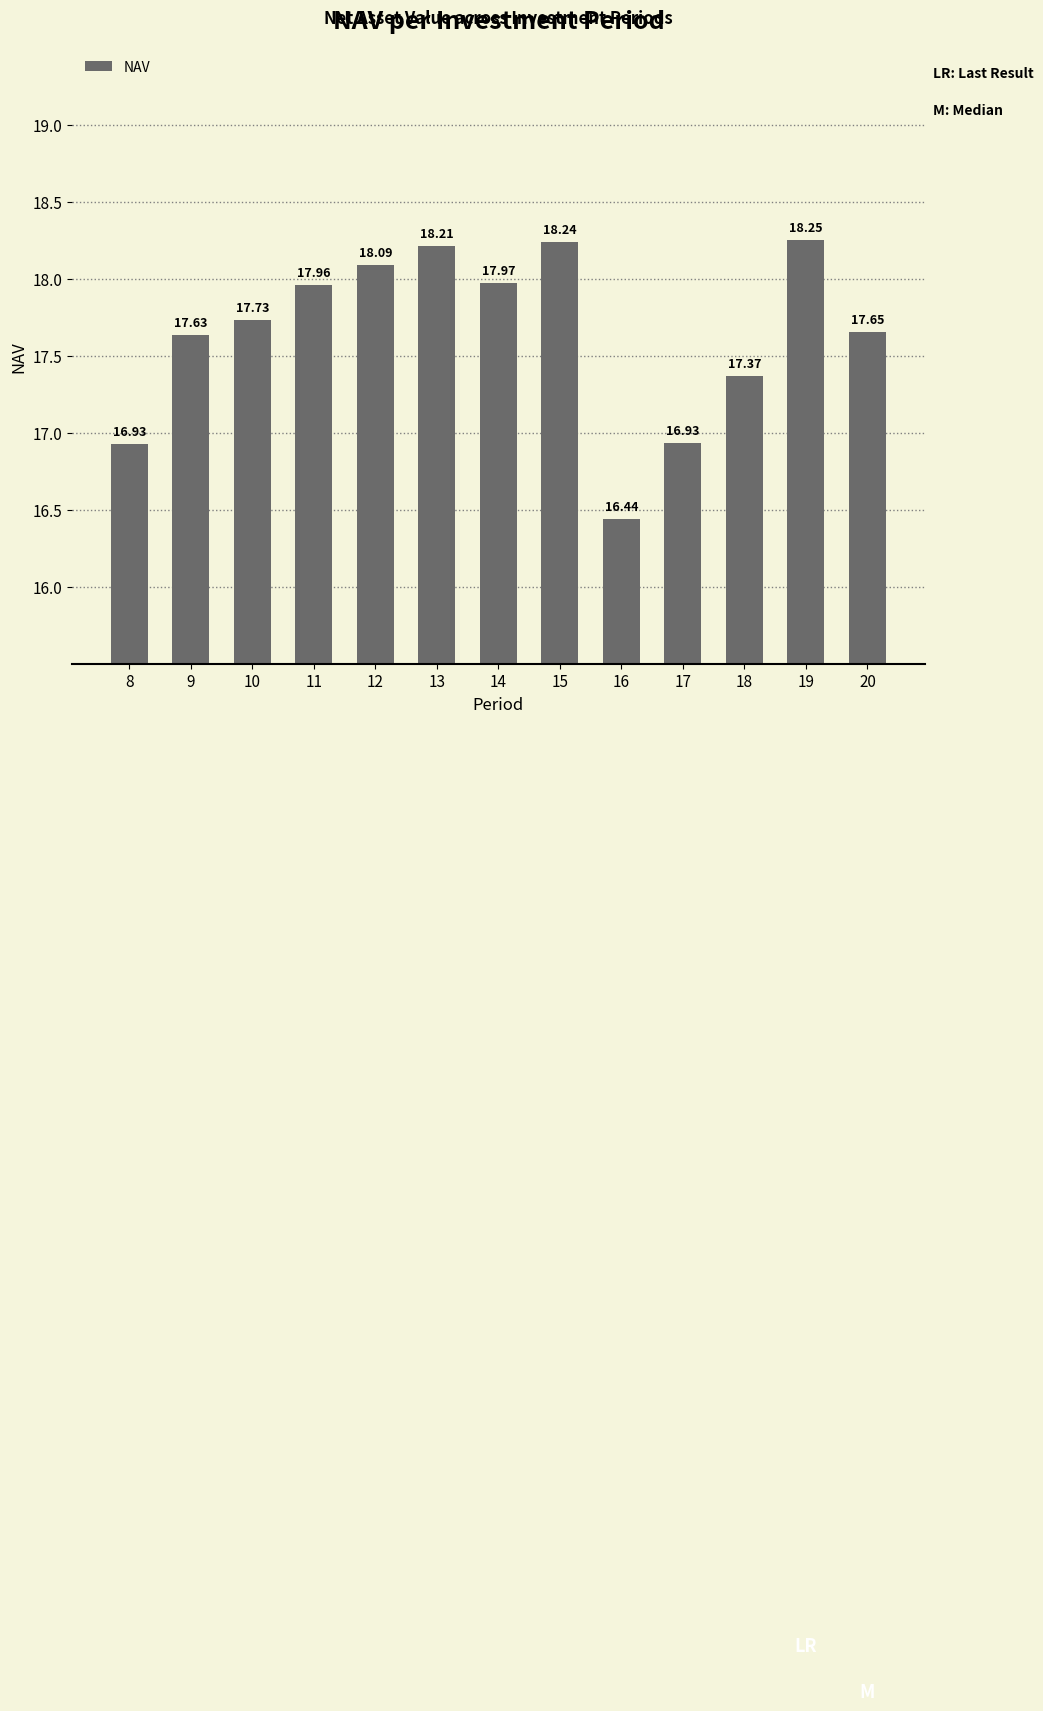

What is the change in value from 8 to 18?

+0.4